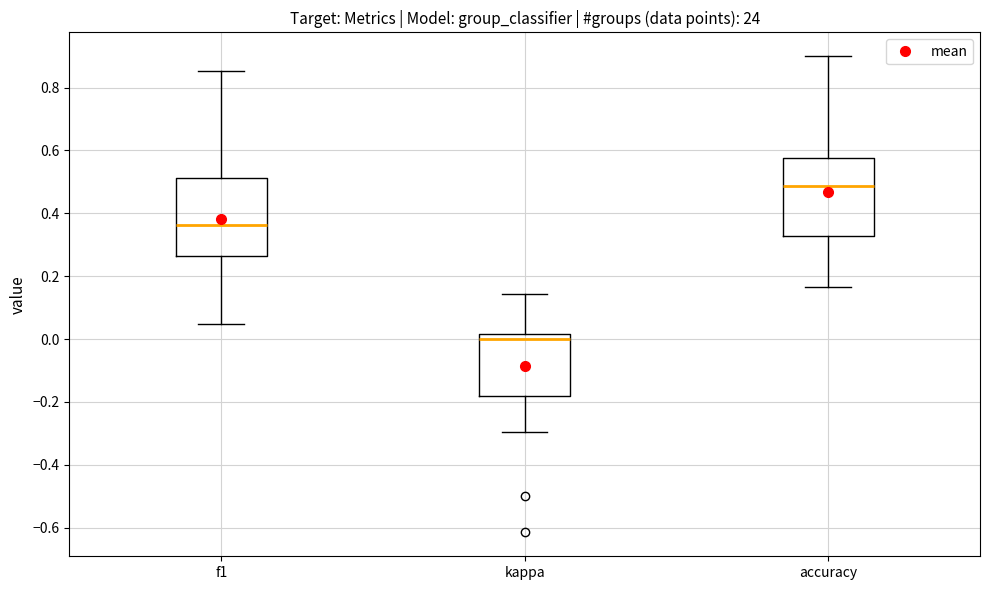

Where does the median line of the box for kappa sit on the y-axis? The values are not printed on the chart, so give them approximately, as read against the axis.

0.00